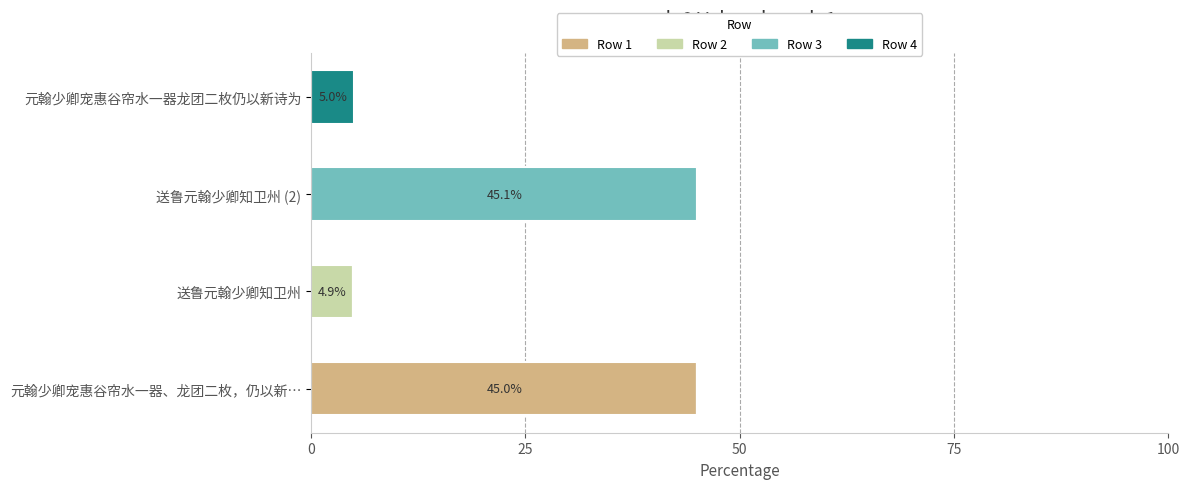

What is the total value across all series at 元翰少卿宠惠谷帘水一器龙团二枚仍以新诗为?

5.0